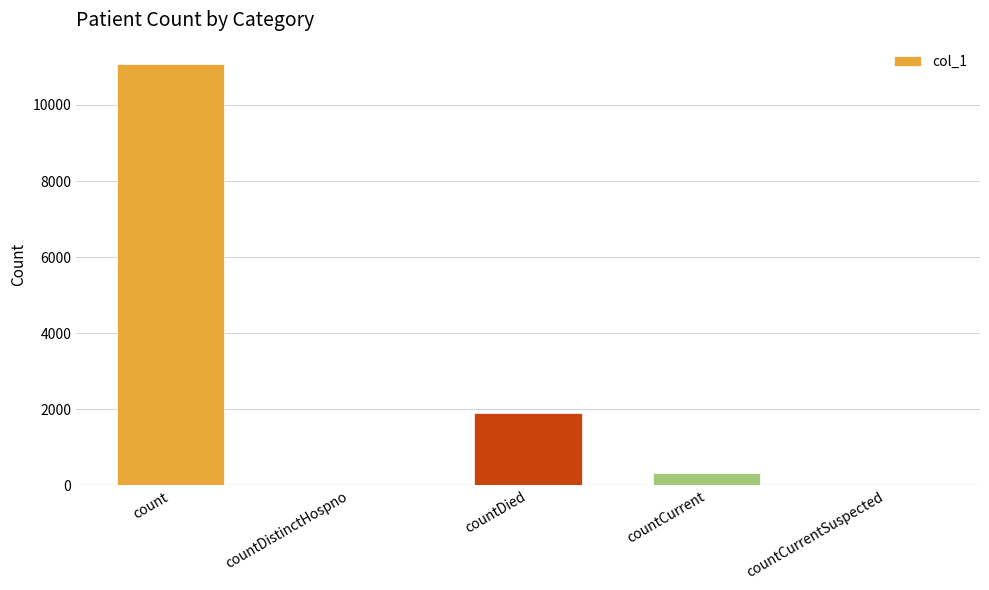

Which label corresponds to the largest value in the chart?

count